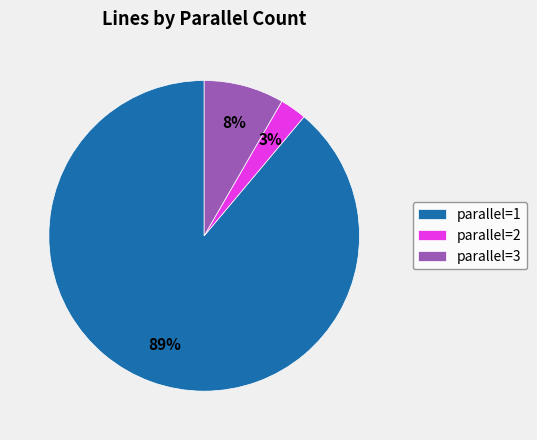

How many slices are in this pie chart?

3